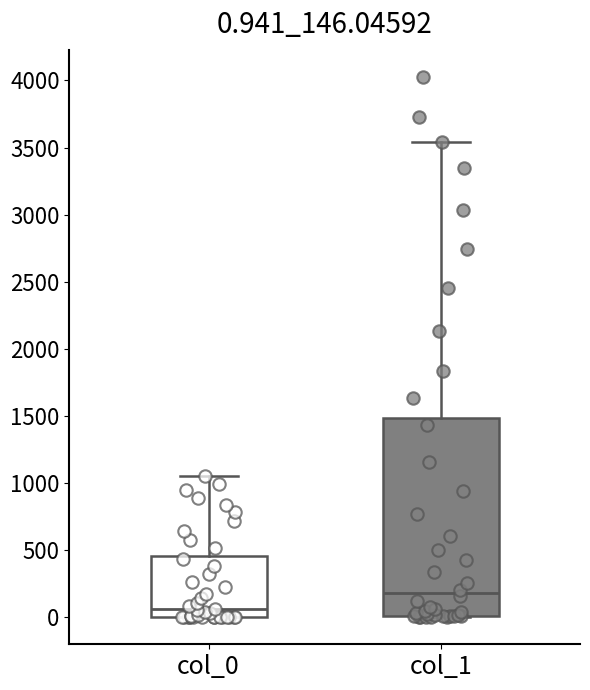

Which box's median line is the highest?

col_1